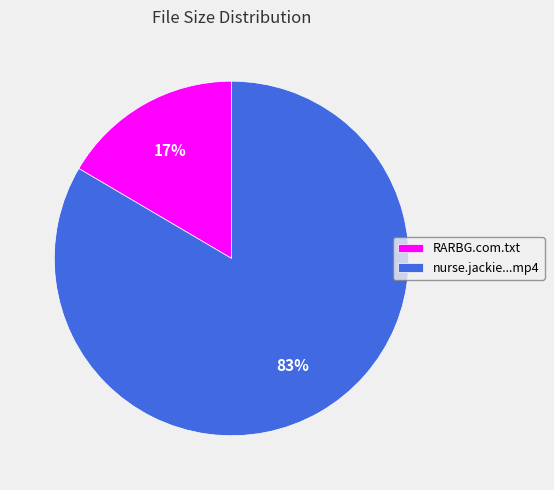

Which has a higher value, nurse.jackie...mp4 or RARBG.com.txt?

nurse.jackie...mp4